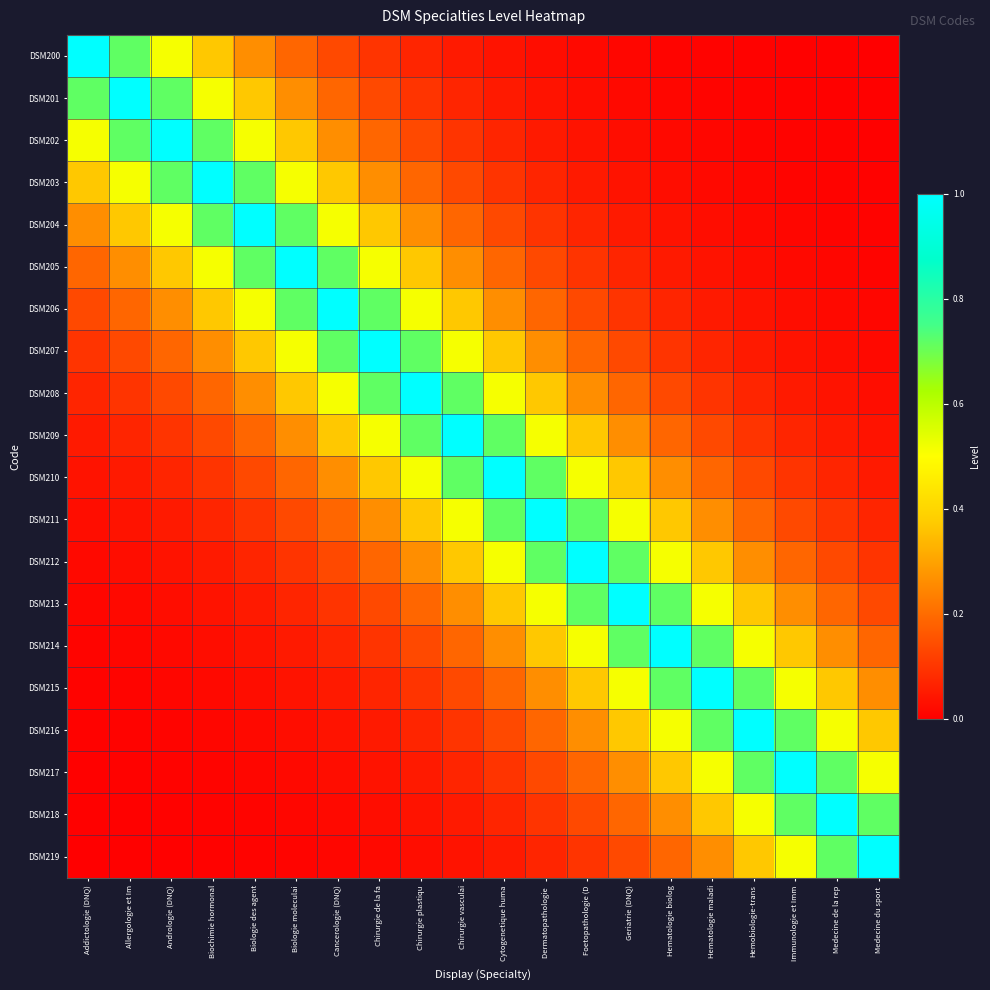

At Dermatopathologie, list the series in order from largest to smallest.

DSM211, DSM210, DSM212, DSM209, DSM213, DSM208, DSM214, DSM207, DSM215, DSM206, DSM216, DSM205, DSM217, DSM204, DSM218, DSM203, DSM219, DSM202, DSM201, DSM200